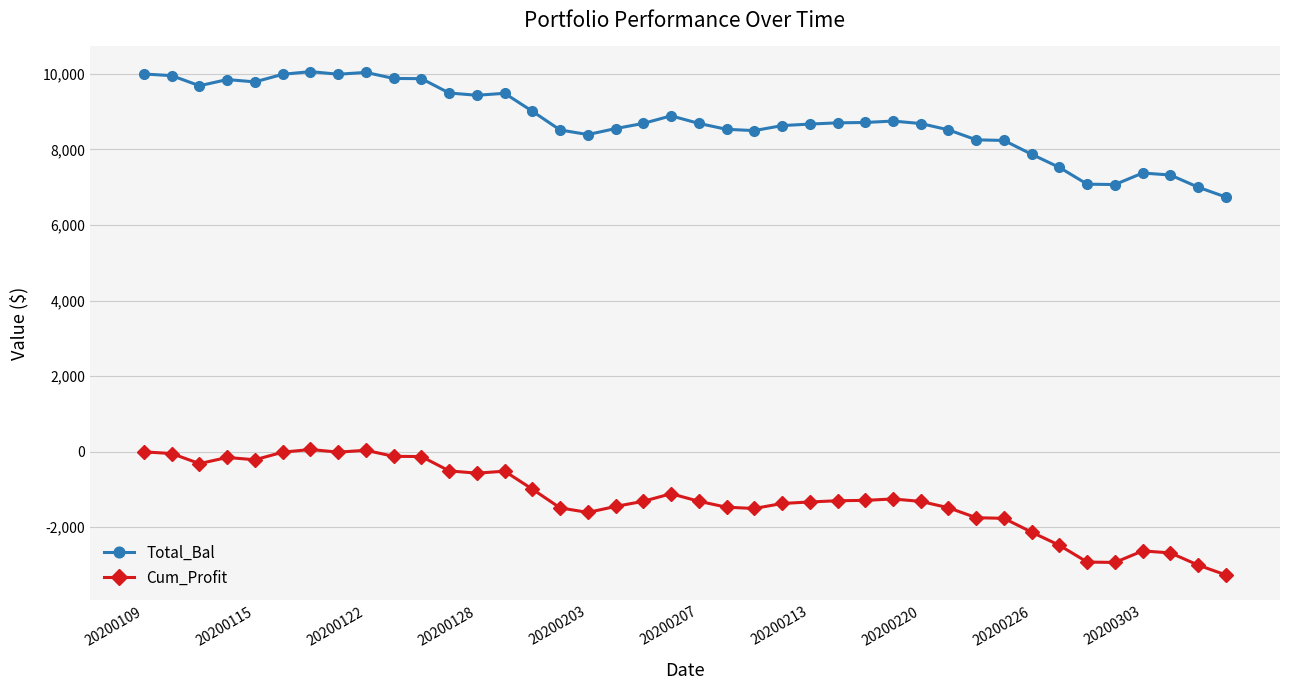

What is the greatest value displayed?

10057.9